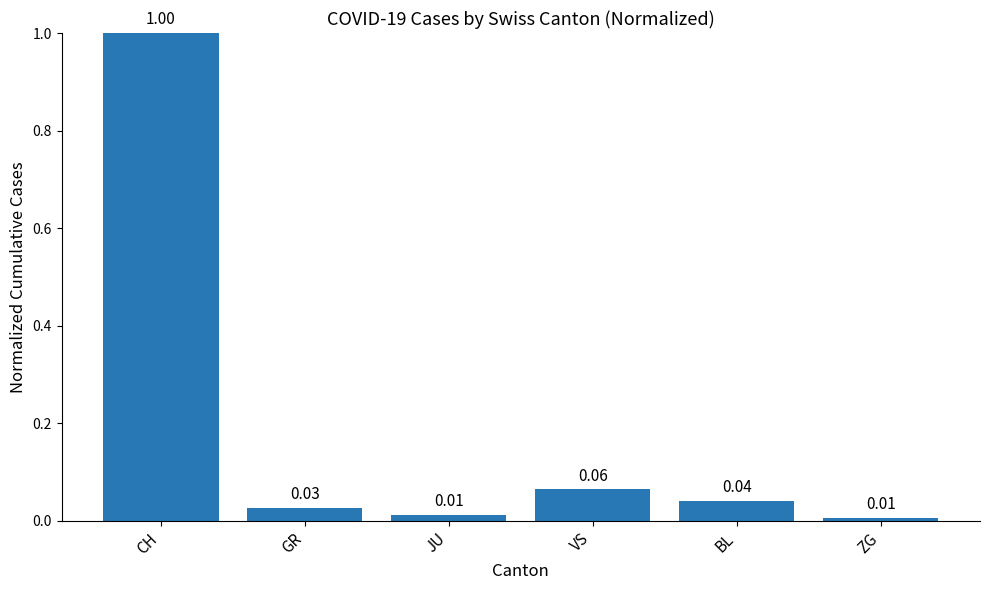

What is the difference between the maximum and minimum values?

1.0